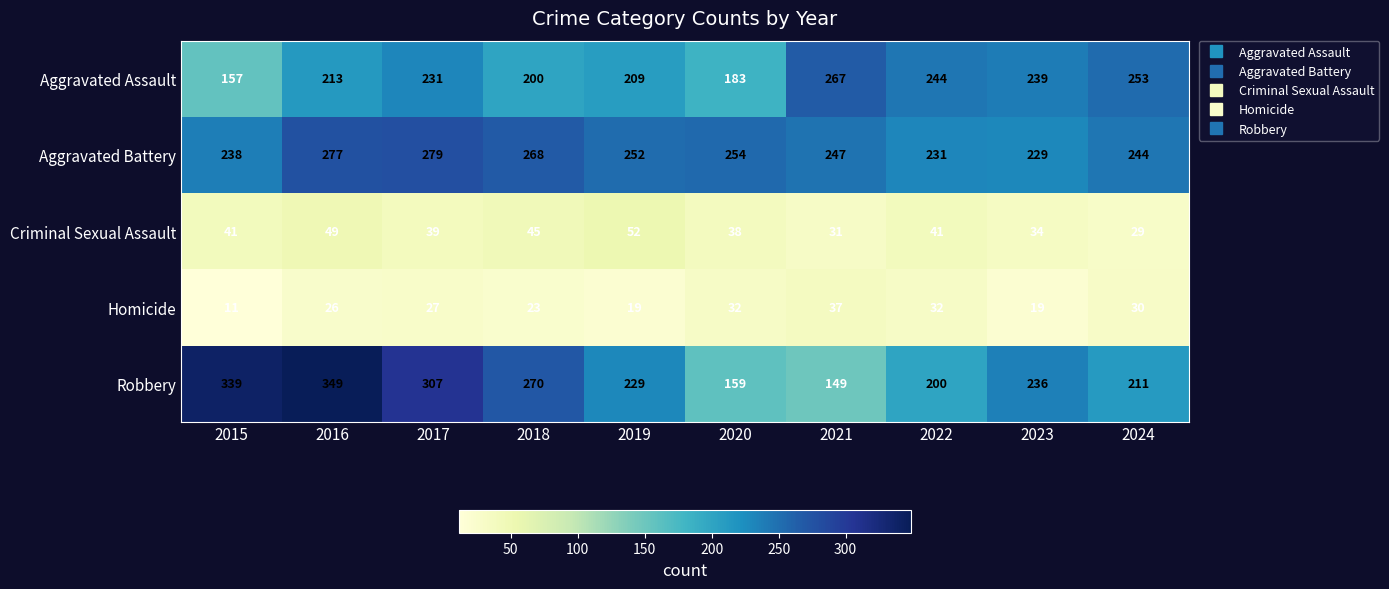

What is the average value of the Robbery series?

245